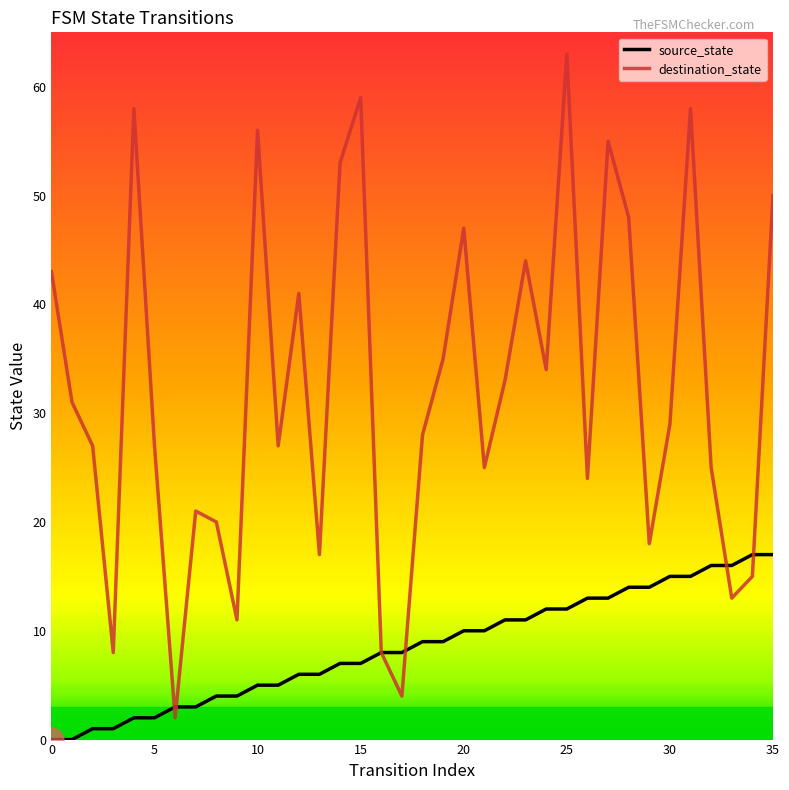

Which series has the largest total across all categories?

destination_state